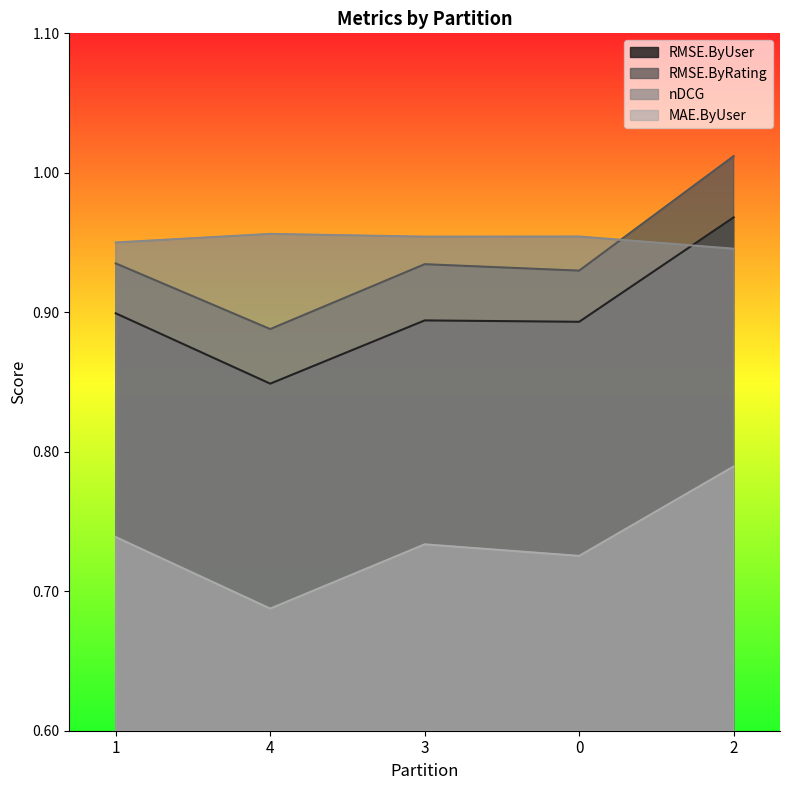

What is the label of the 3rd point from the right?

3